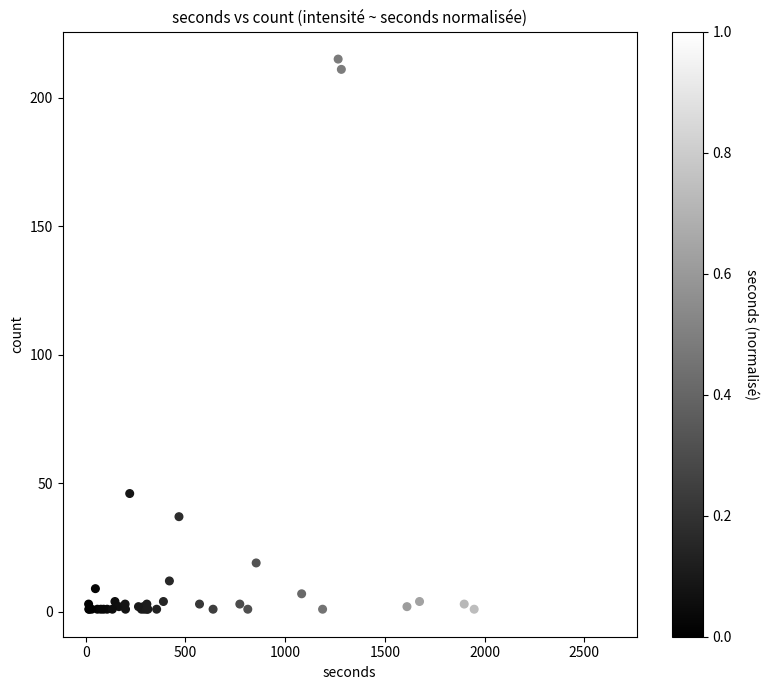

What Y value in the scatter plot is closest to 108?

46